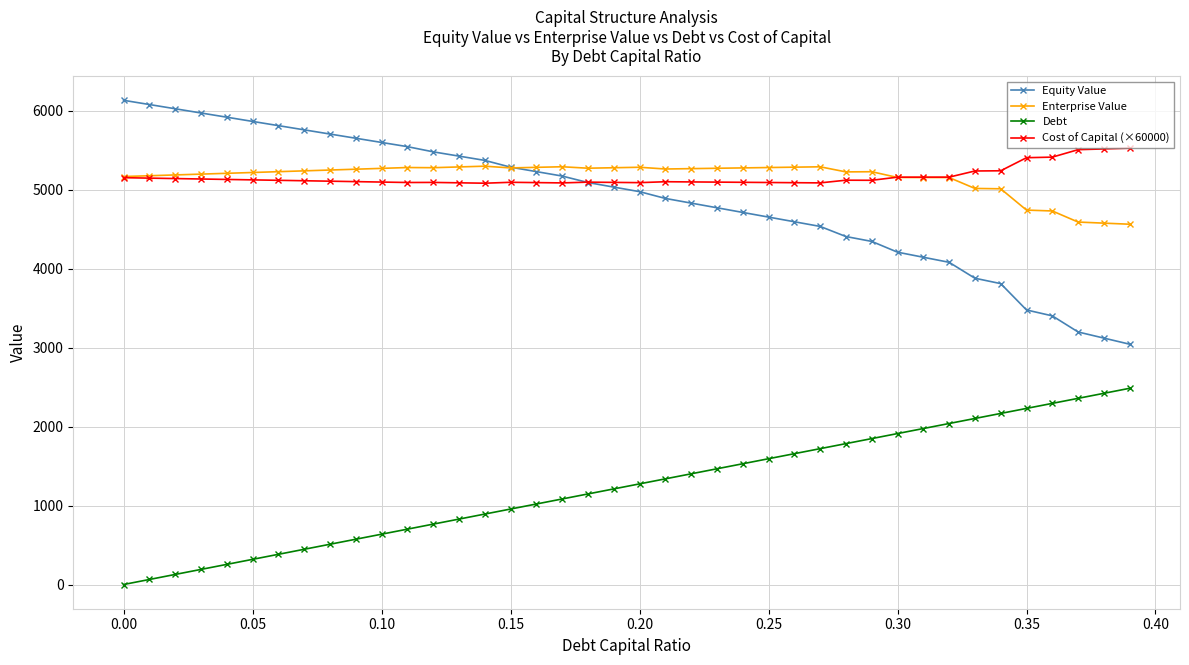

True or false: Cost of Capital (×60000) has more than 0 interior local peaks.

True